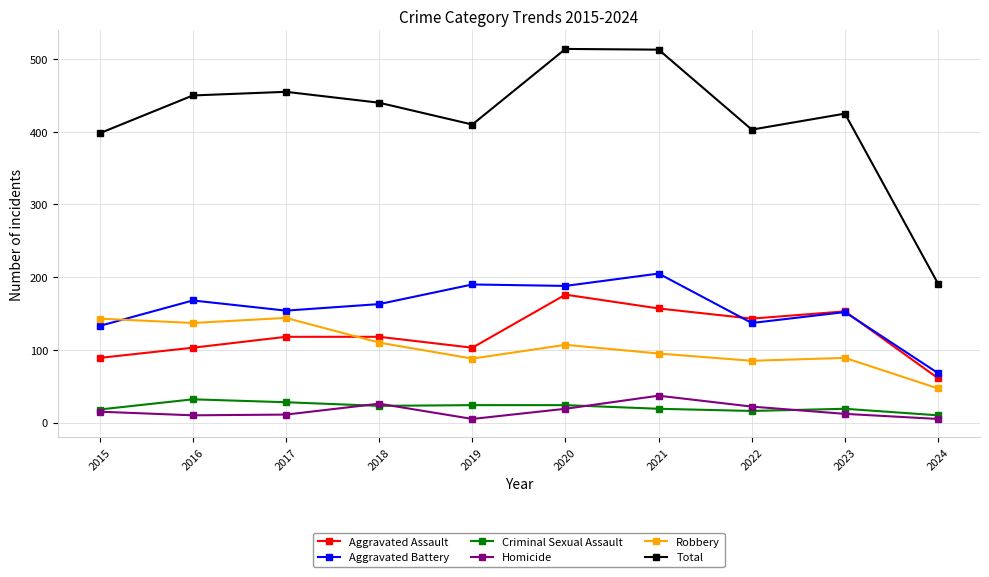

True or false: Homicide has more than 0 interior local peaks.

True